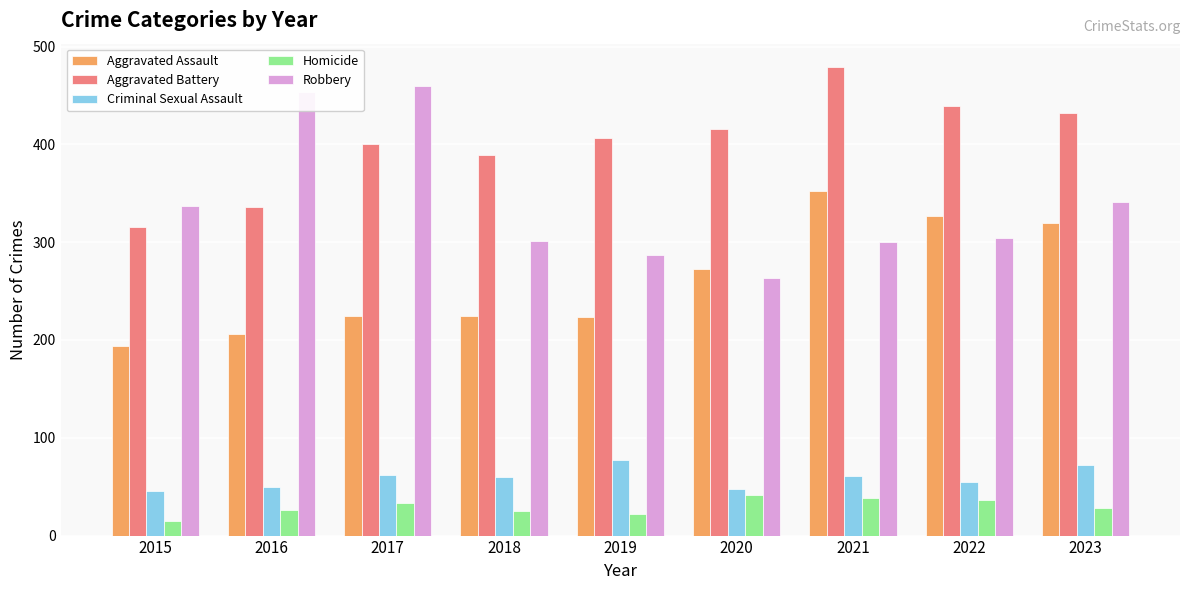

Are the bars horizontal?

No